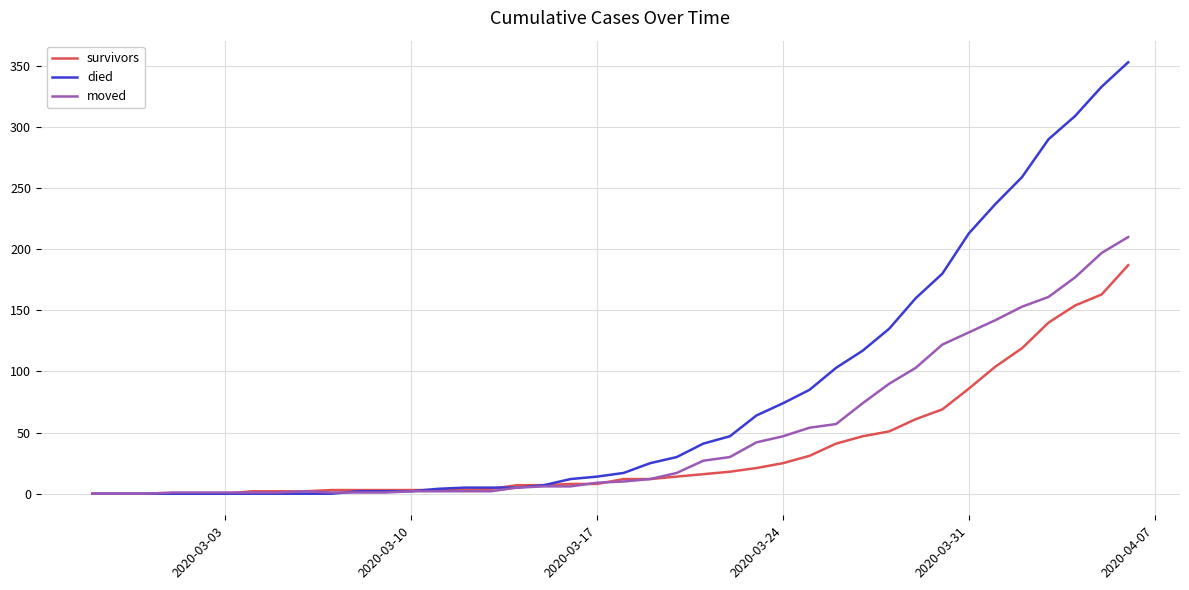

What is the greatest value displayed?

353